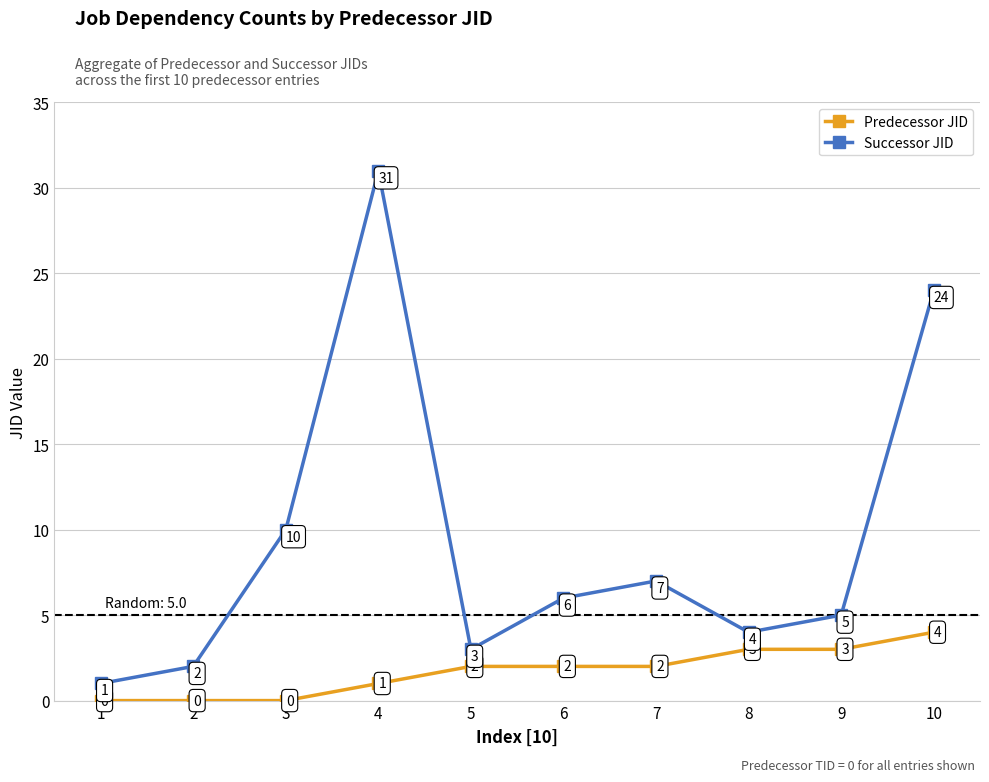

Is this an area chart (filled region under the line)?

No